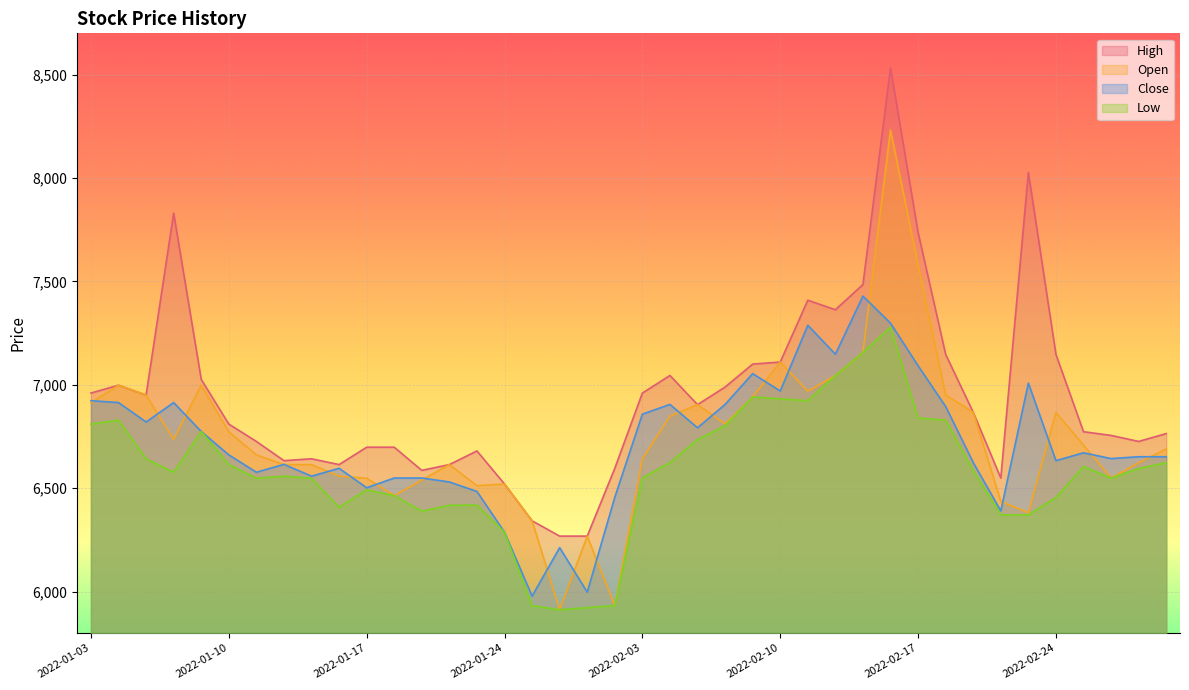

What is the spread (max minus min) of values at 2022-02-24?

692